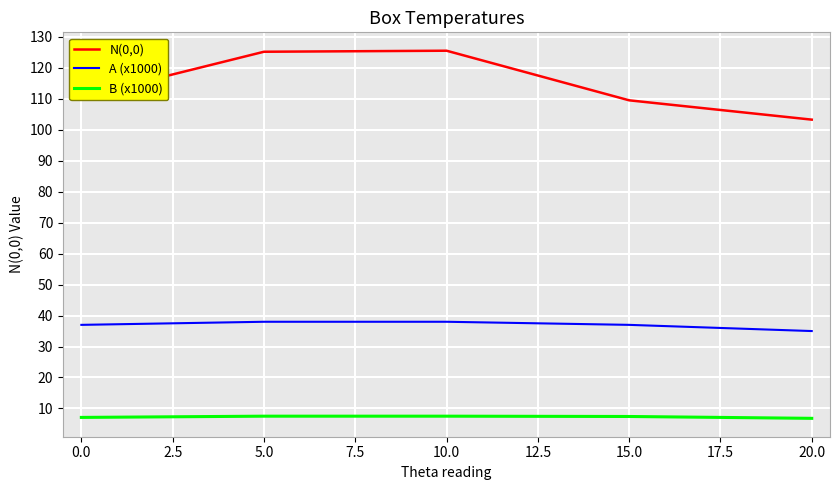

Rank the series by their maximum value, from lowest to highest.

B (x1000), A (x1000), N(0,0)